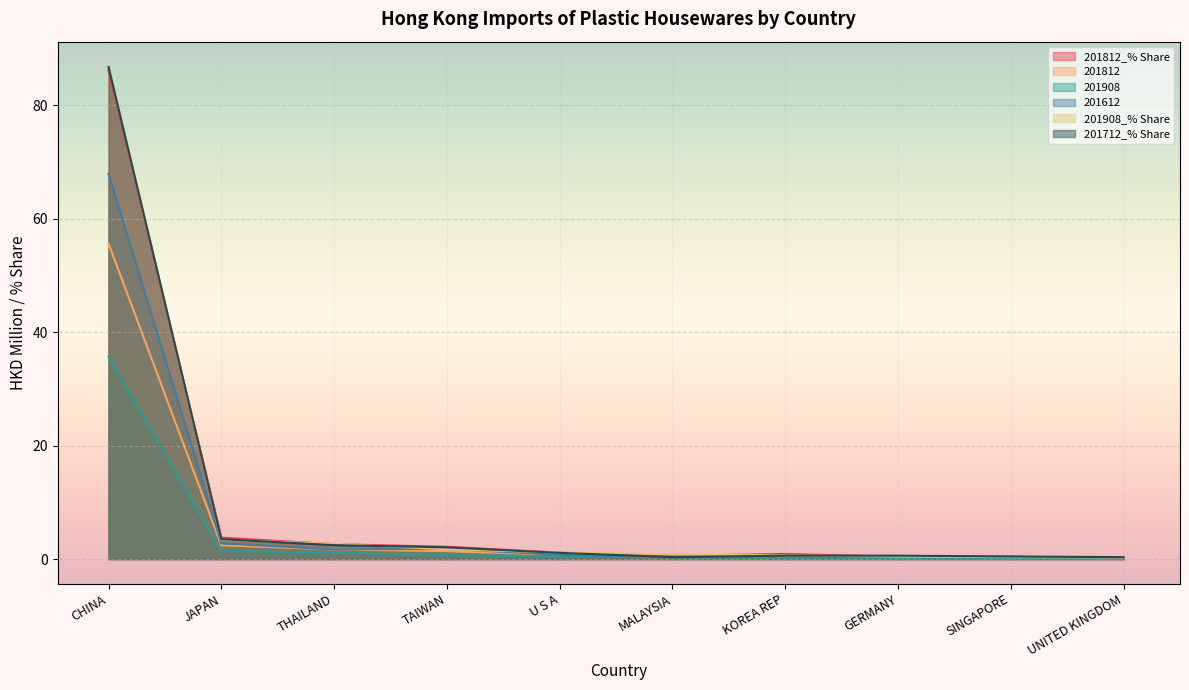

What is the value of the 201712_% Share point at the 2nd from the left?

3.5